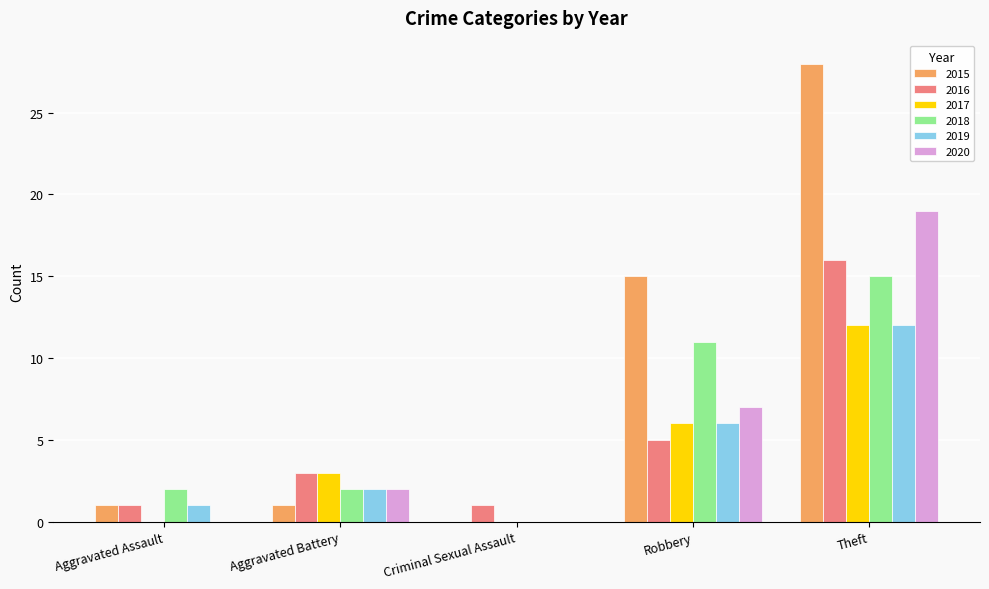

Reading right to left, list all the values displayed in this chart.

2015: 28	15	0	1	1
2016: 16	5	1	3	1
2017: 12	6	0	3	0
2018: 15	11	0	2	2
2019: 12	6	0	2	1
2020: 19	7	0	2	0